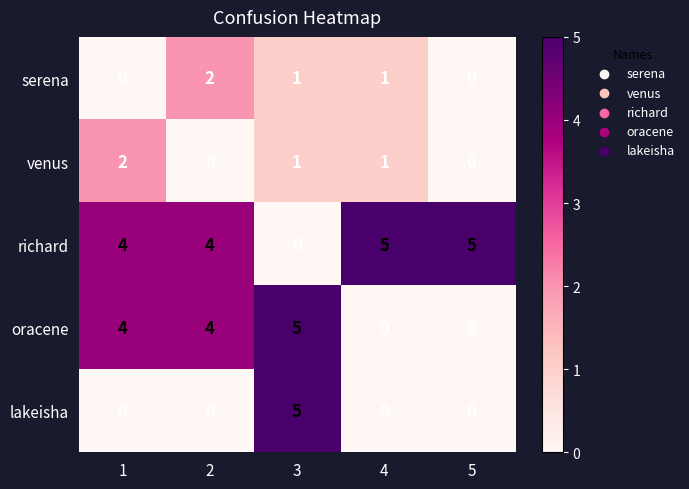

Which series has the largest total across all categories?

richard